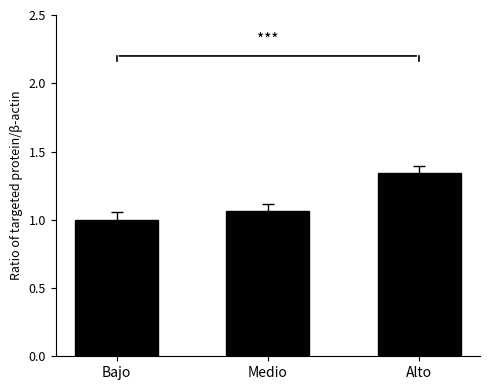

Which has a higher value, Bajo or Alto?

Alto